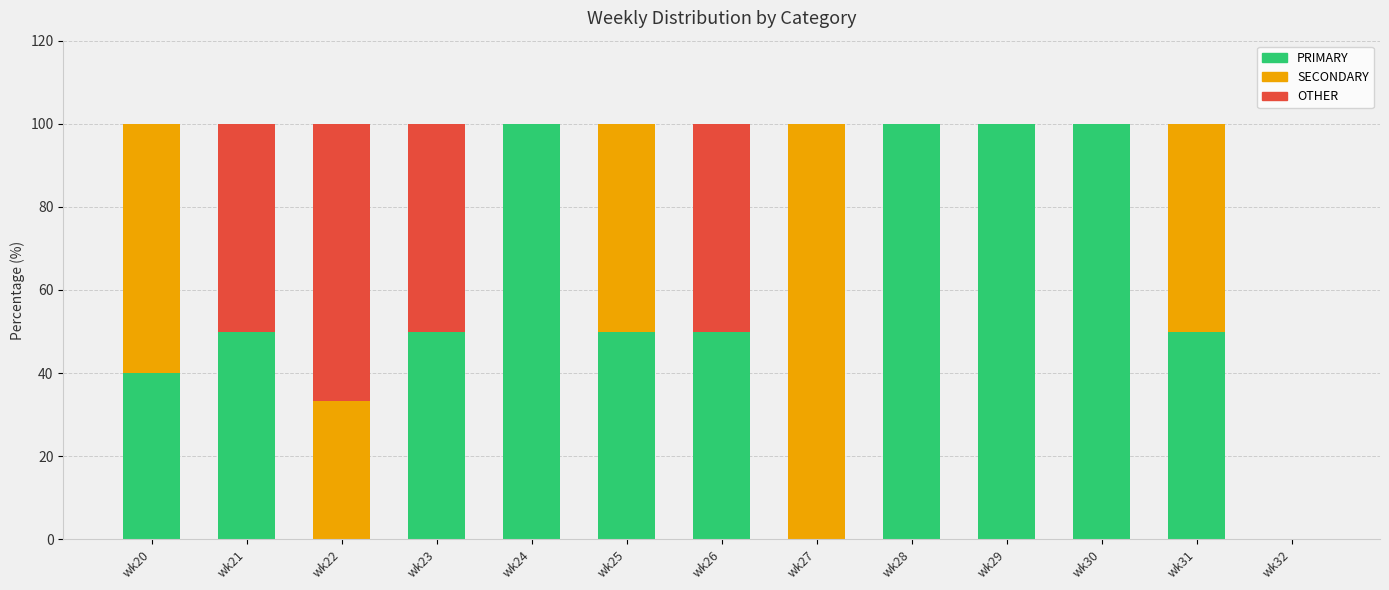

Are the bars horizontal?

No